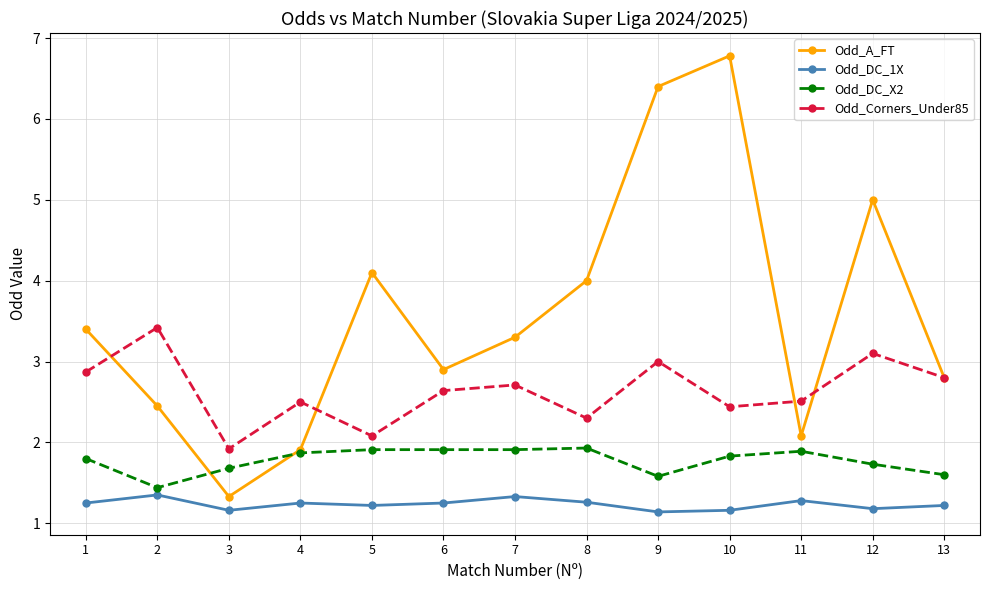

What is the minimum value shown in the chart?

1.1